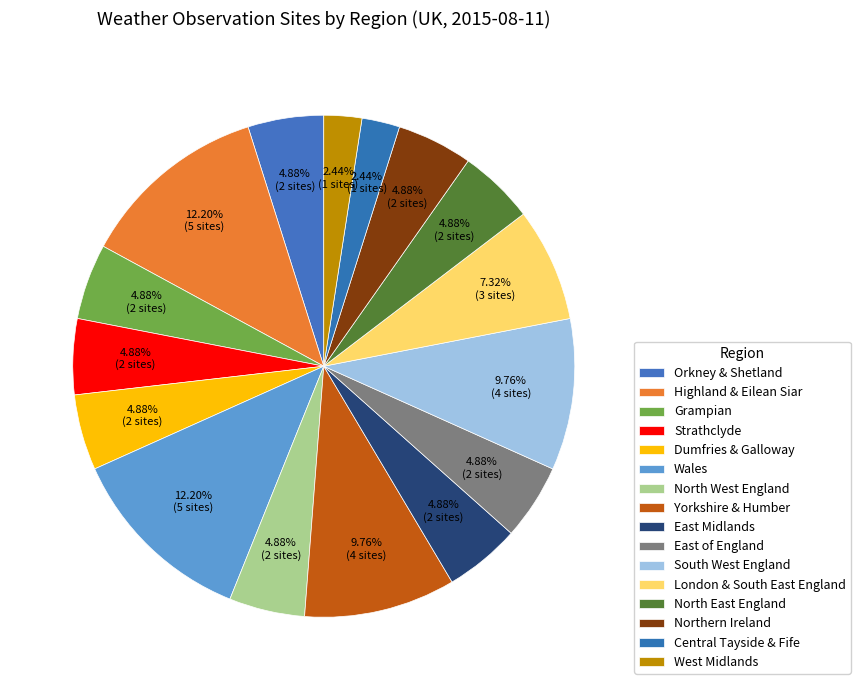

To the nearest percent, what is the average slice percentage?

6%